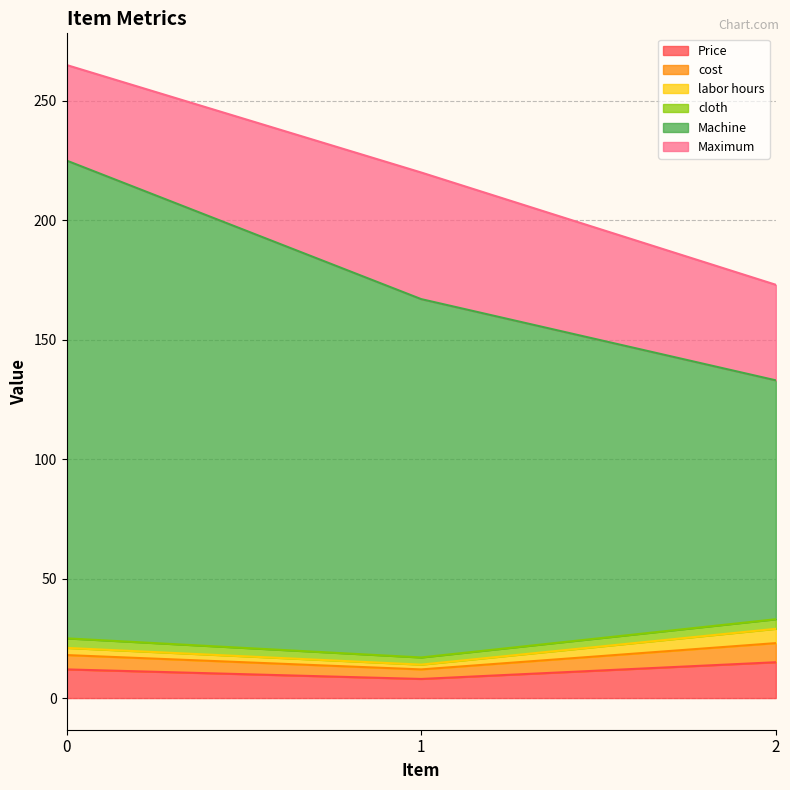

Is it true that Price equals 12 at 0?

True